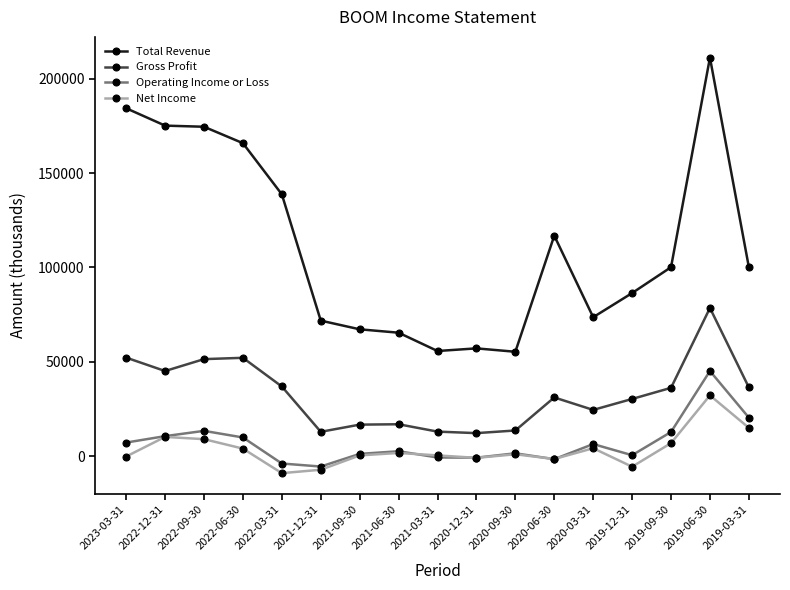

True or false: Gross Profit and Total Revenue intersect in this chart.

False